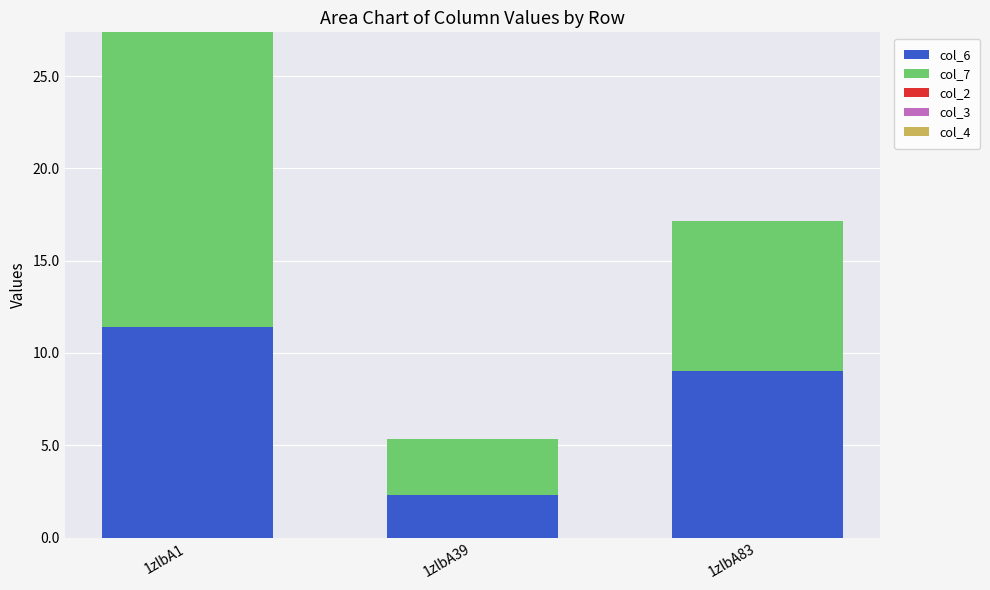

Is it true that col_6 equals 0.6 at 1zlbA39?

False